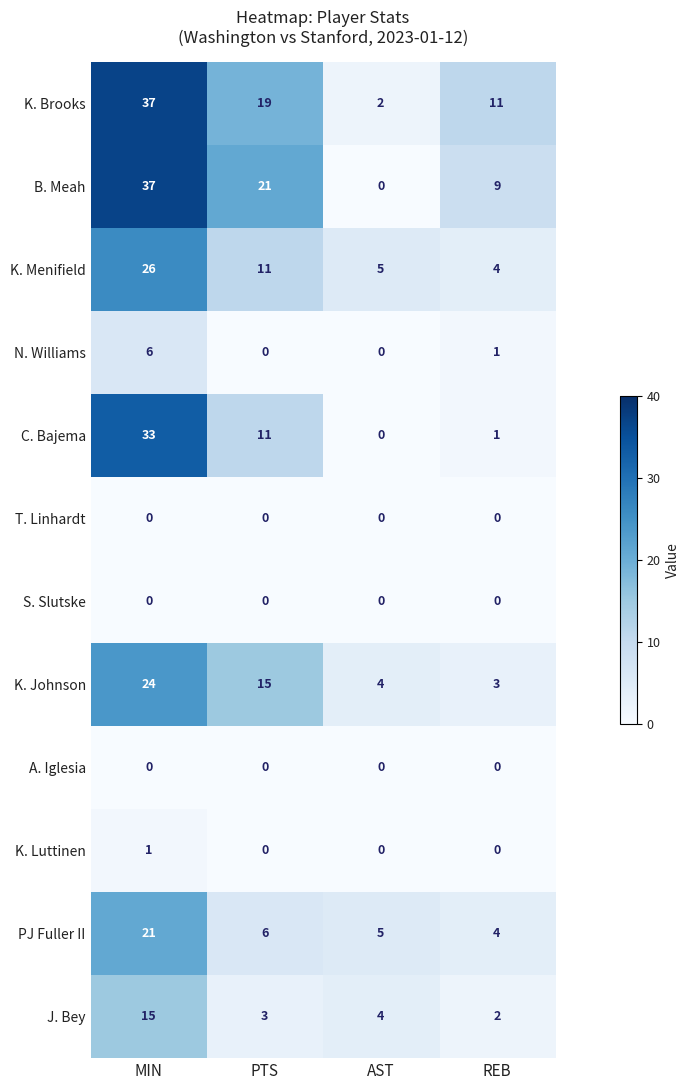

Rank the categories by J. Bey value from lowest to highest.

REB, PTS, AST, MIN